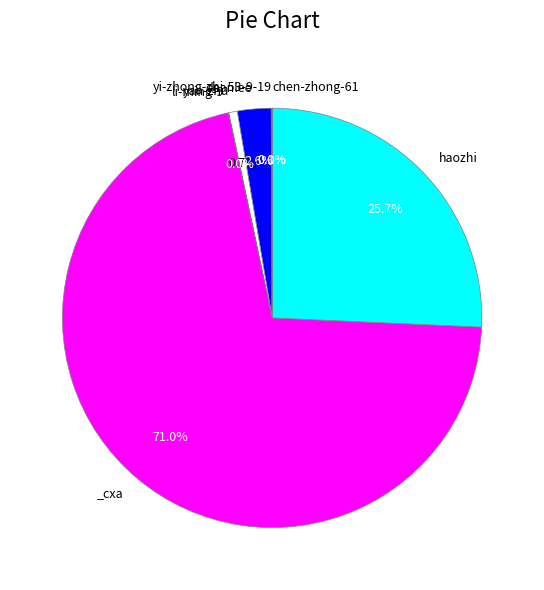

Is there a majority slice in this chart?

Yes